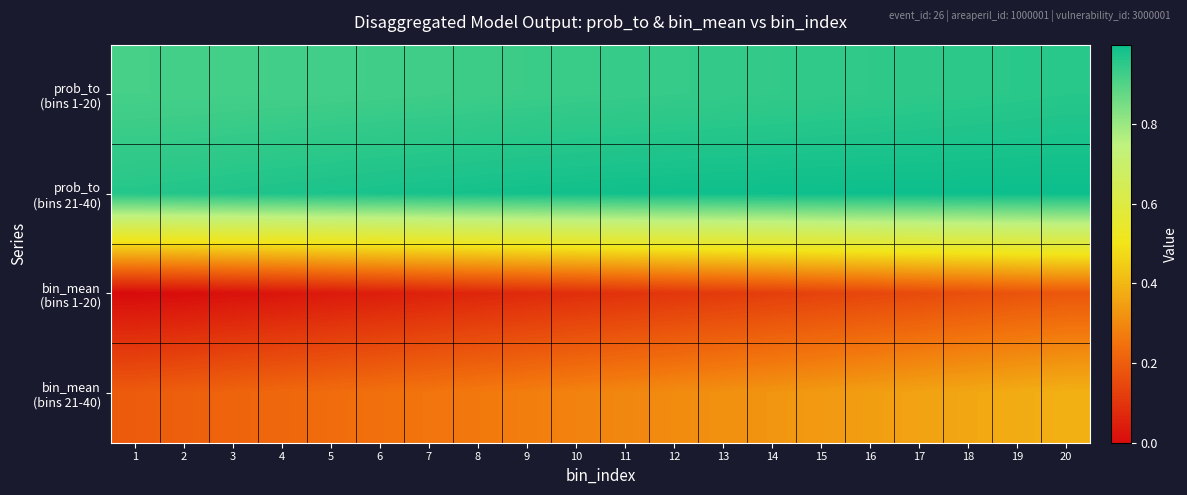

What is the spread (max minus min) of values at 18?

0.8